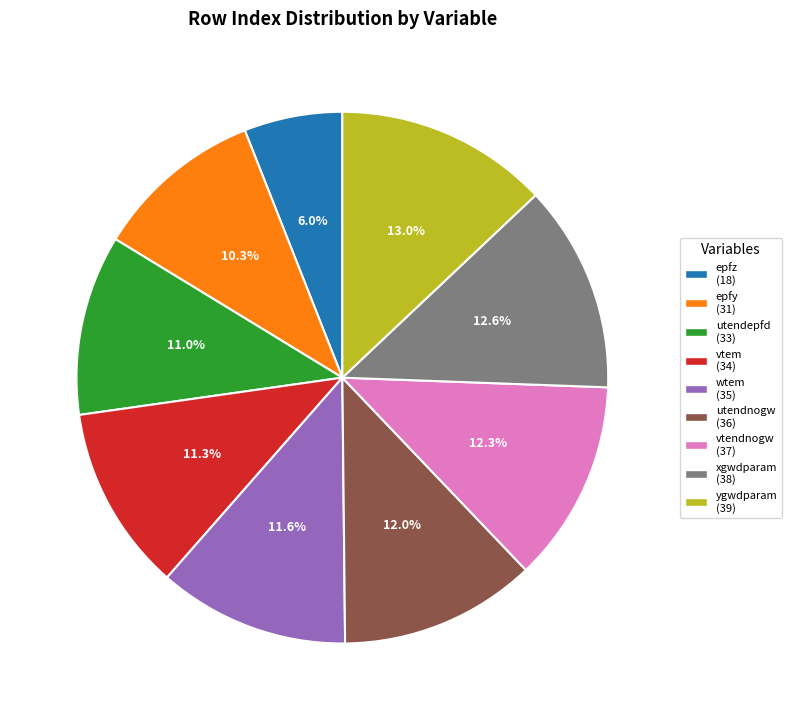

What percentage is the epfy slice, to the nearest percent?

10%